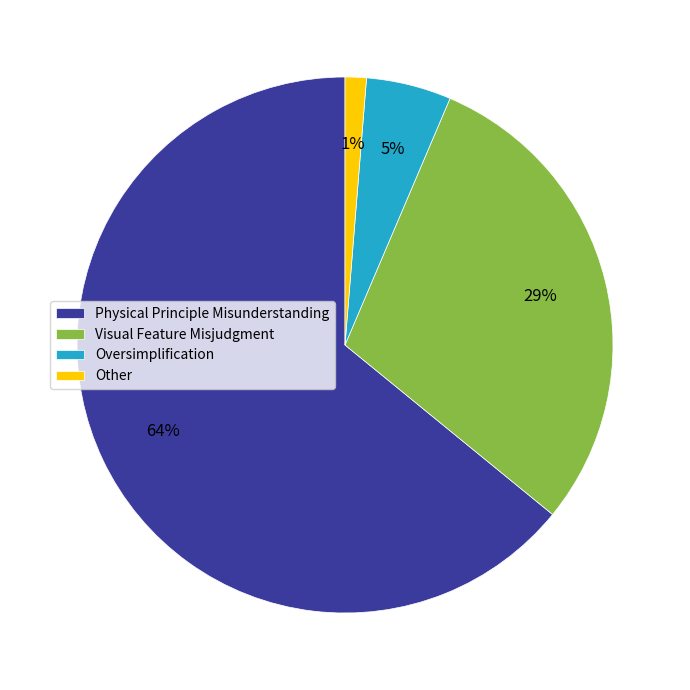

To the nearest percent, what is the average slice percentage?

25%